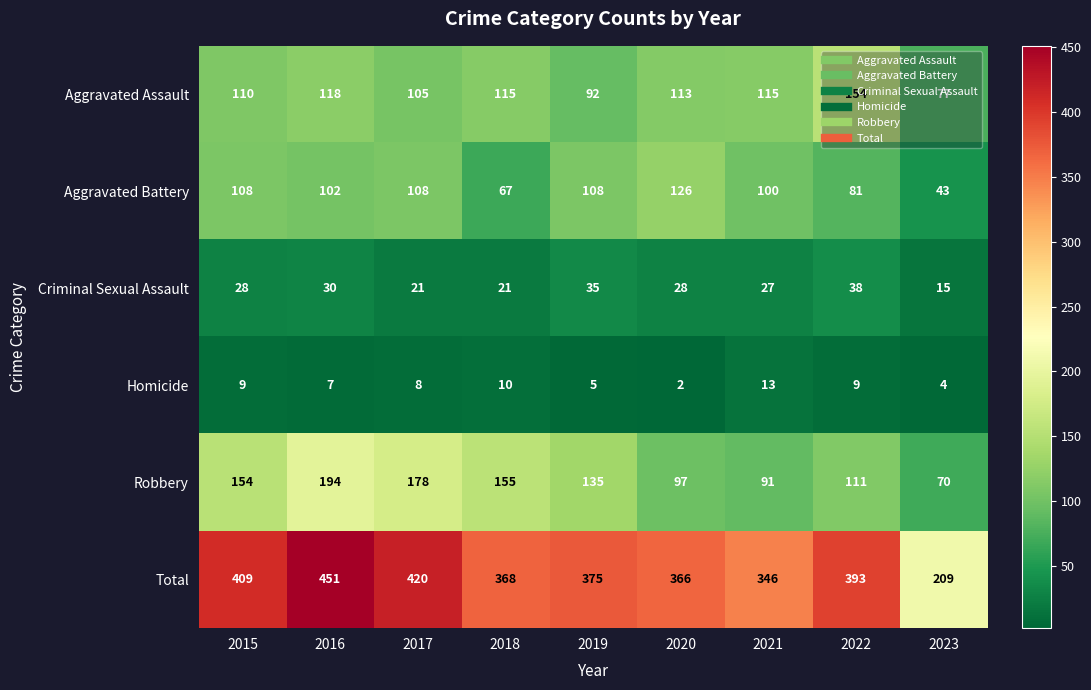

Is it true that Aggravated Assault equals 42 at 2023?

False